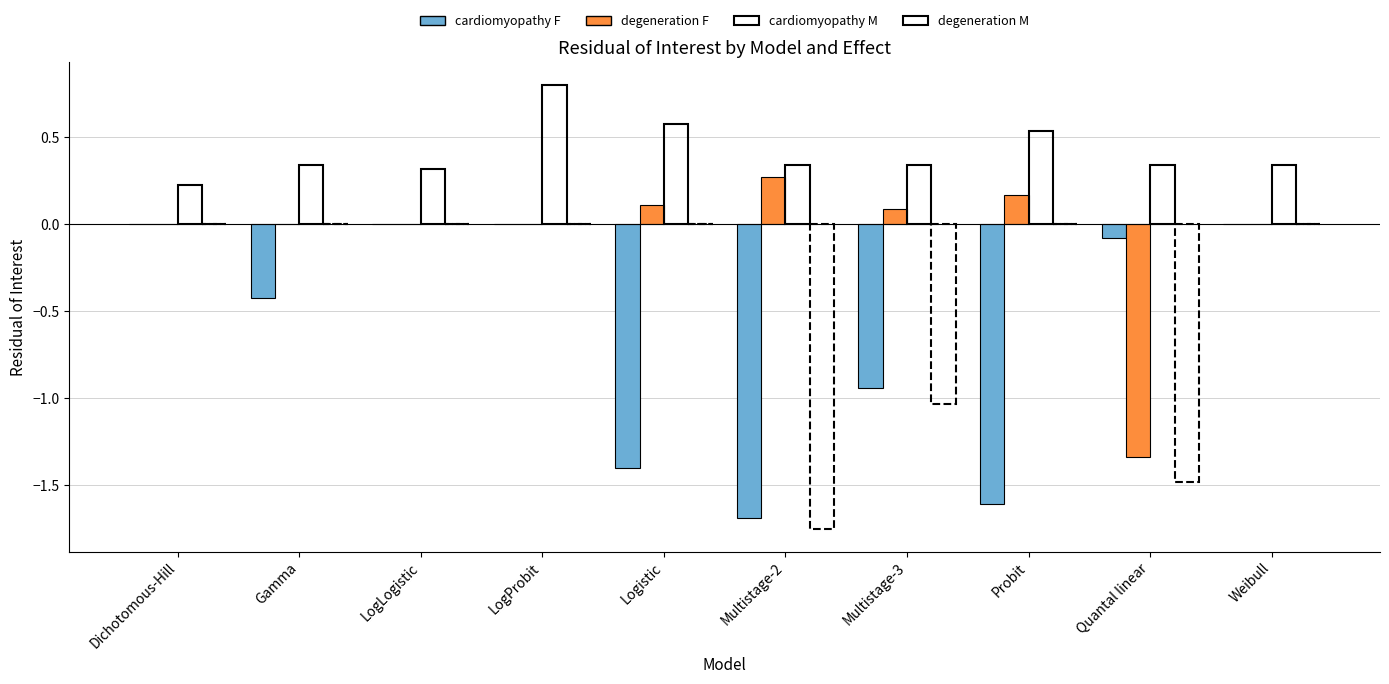

What is the difference between the second highest and second lowest values in the cardiomyopathy M series?

0.3